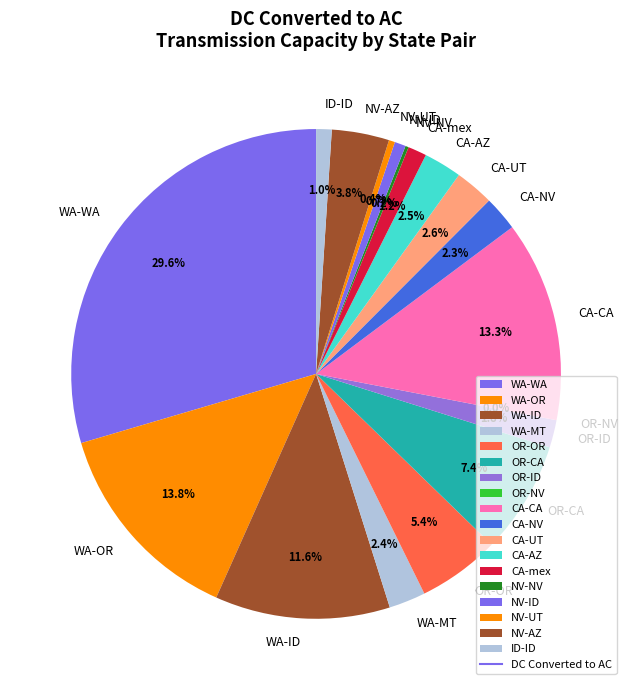

Does any single category account for the majority?

No